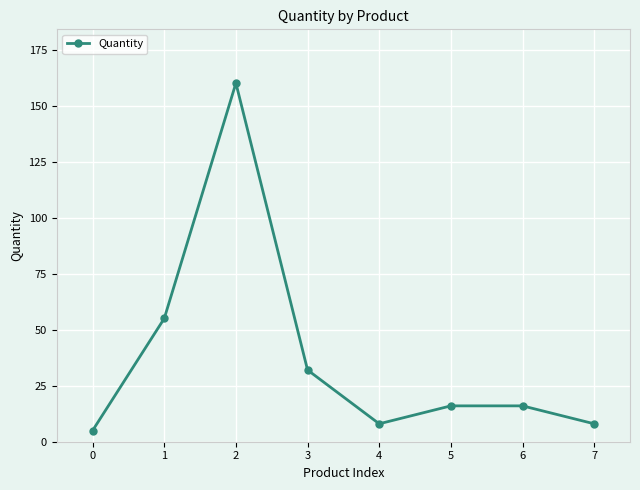

Is this an area chart (filled region under the line)?

No